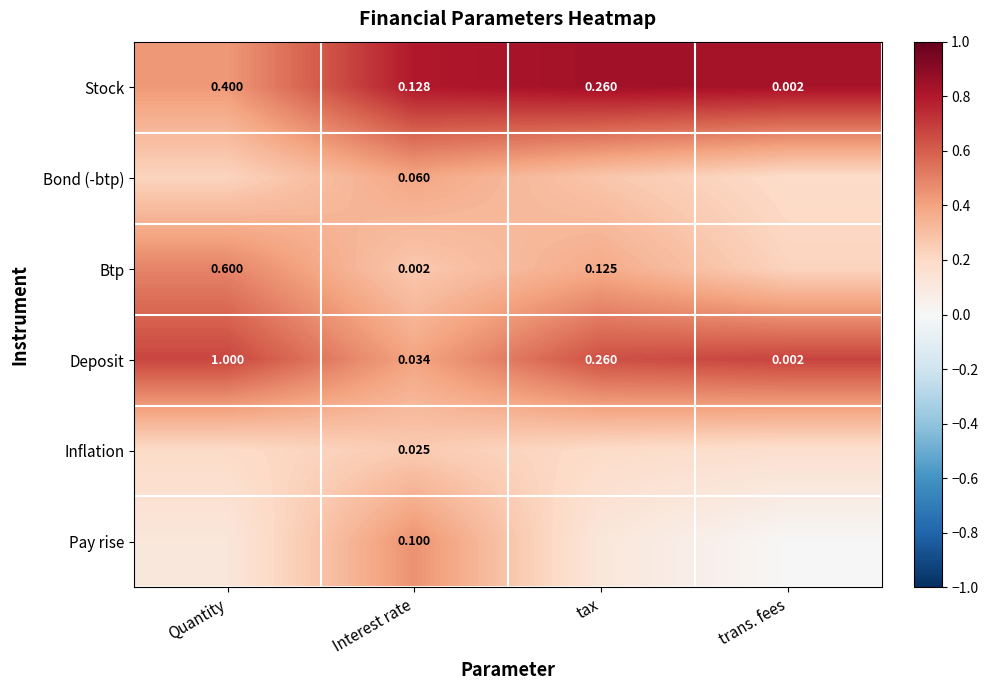

At which label is Stock closest to 0?

trans. fees